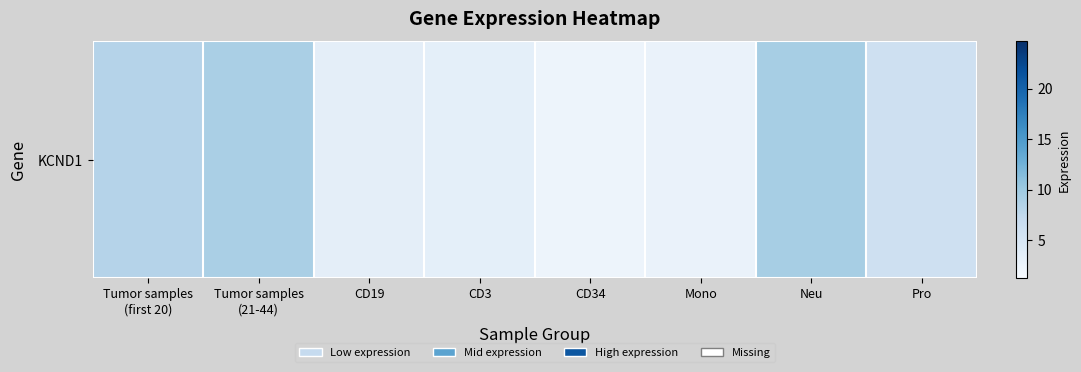

Reading left to right, extract all data points from this chart.

8.3	9.1	3.4	3.4	2.4	2.7	9.3	6.0